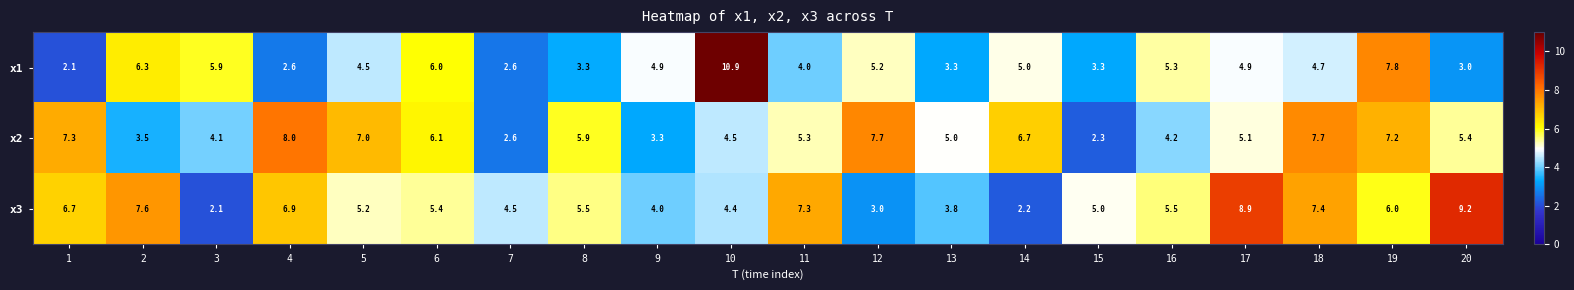

What is the spread (max minus min) of values at 5?

2.5